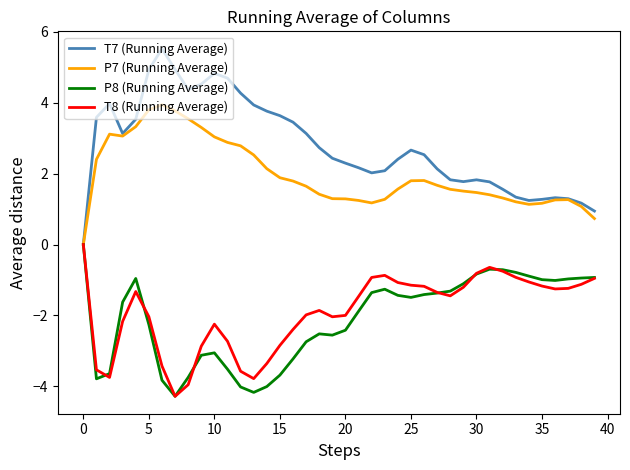

What is the difference between the maximum and second lowest values in the P7 (Running Average) series?

3.2